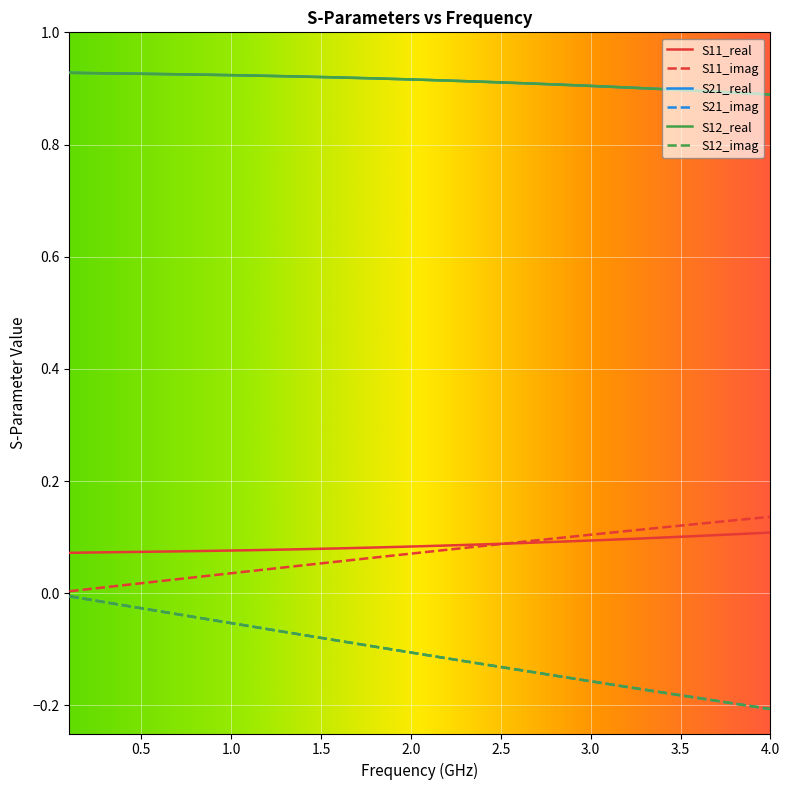

Is this an area chart (filled region under the line)?

No